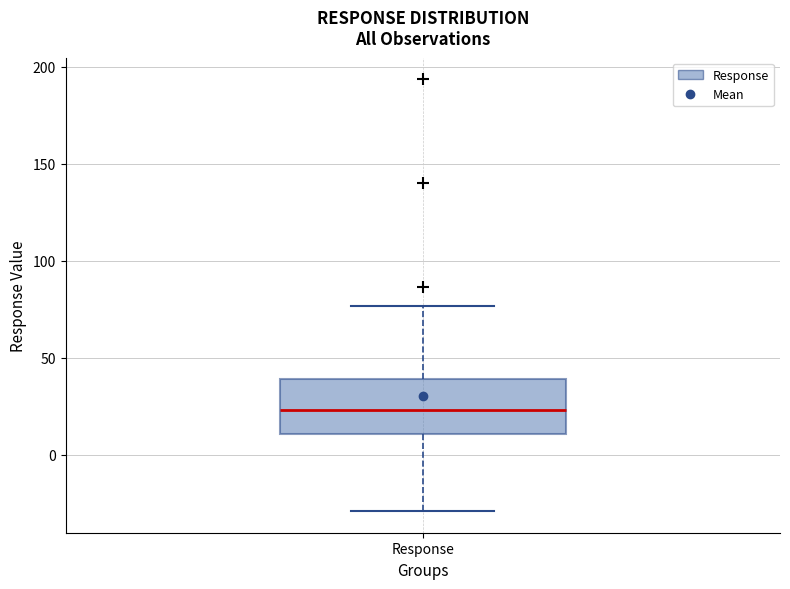

Where does the upper whisker of the box for Response end on the y-axis? The values are not printed on the chart, so give them approximately, as read against the axis.

75